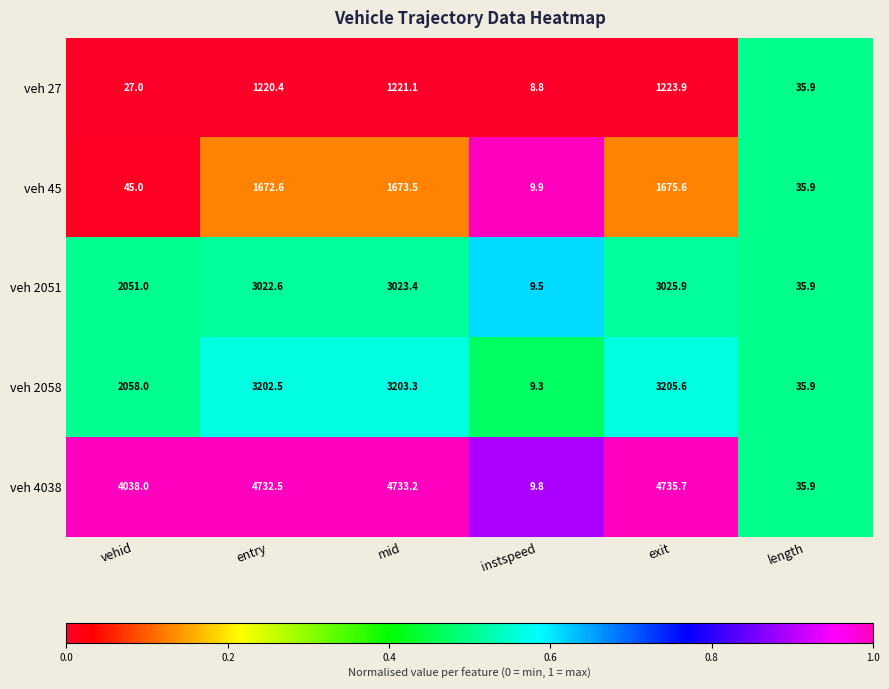

What is the sum of all veh 2051 values?

11168.3